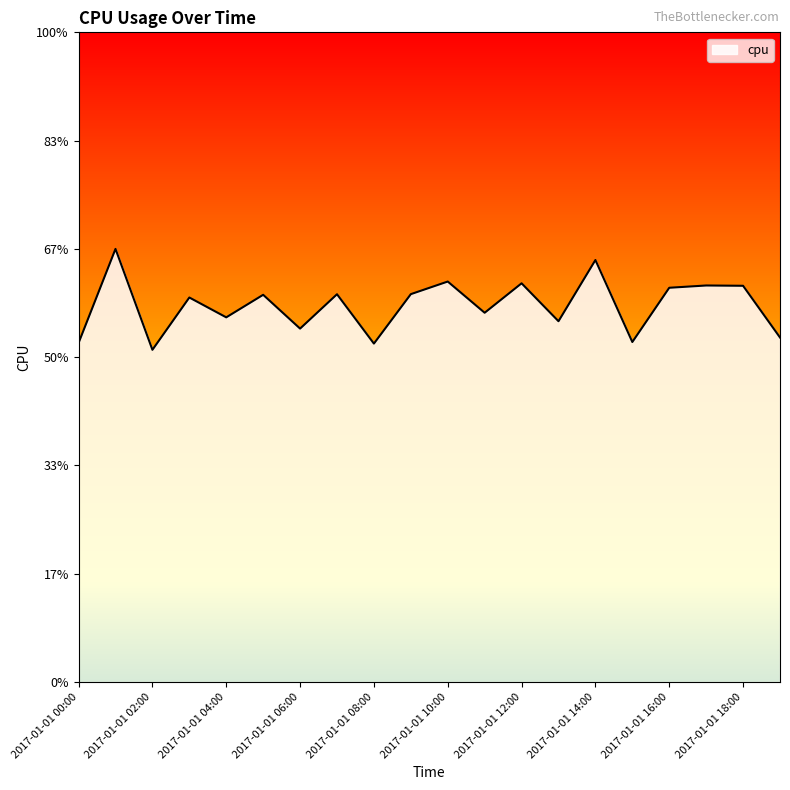

Does the chart have visible grid lines?

No